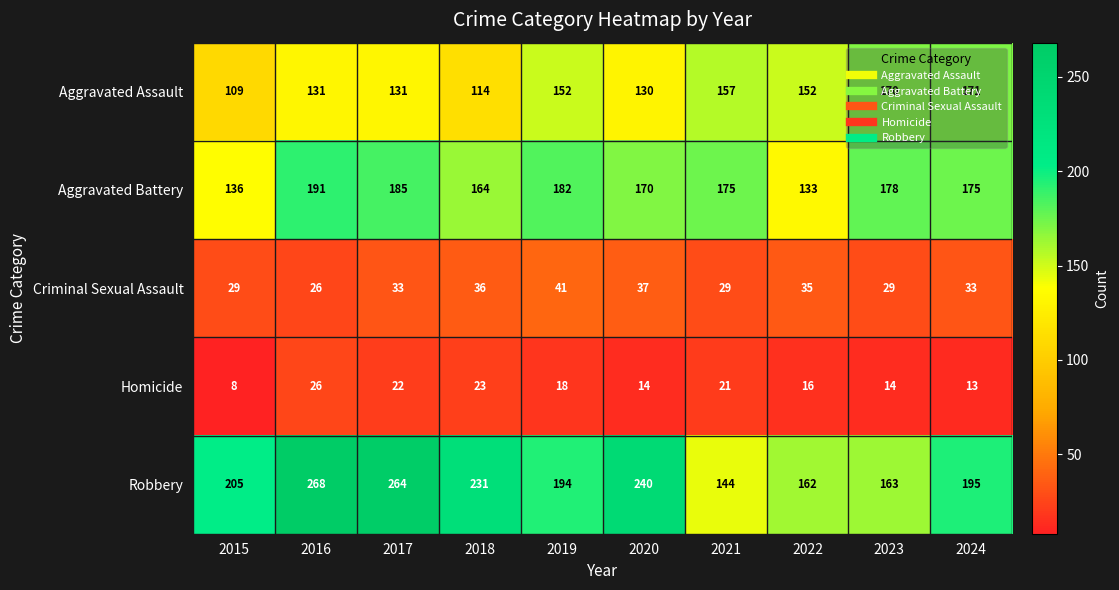

What is the difference between the highest and lowest values at 2020?

226